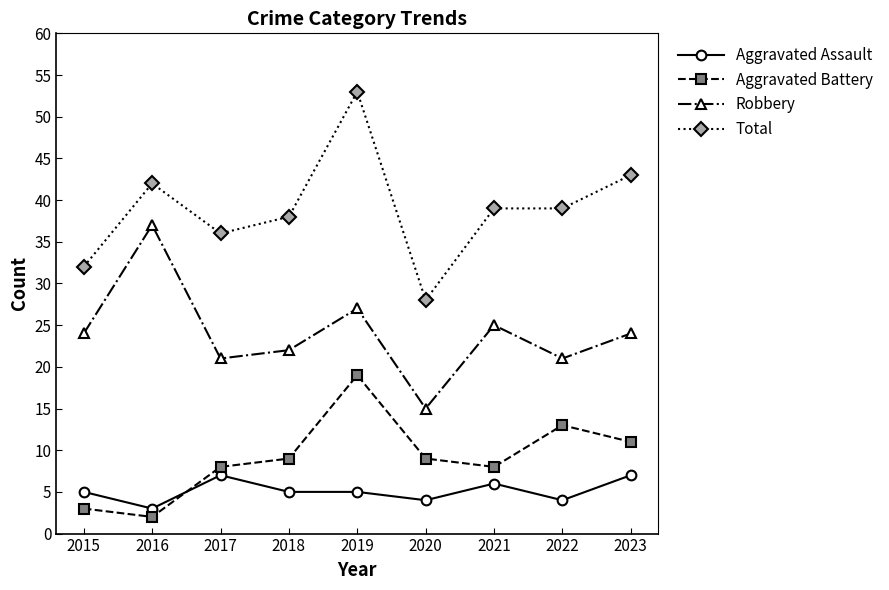

Which label corresponds to the largest value in the chart?

2019